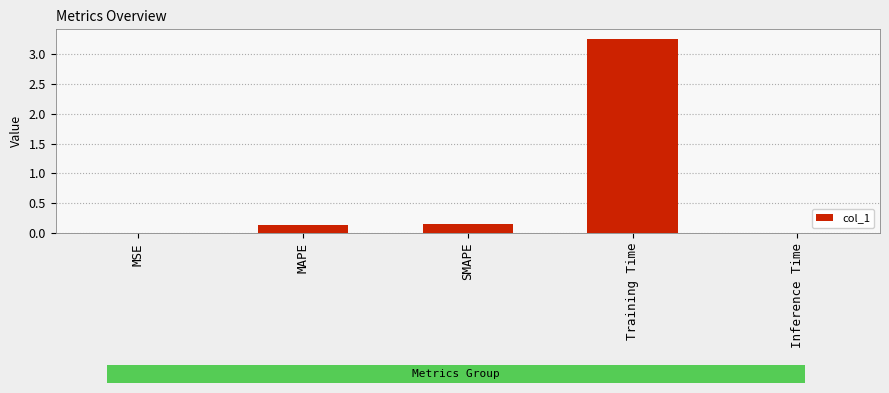

Which category has the highest value across all series?

Training Time